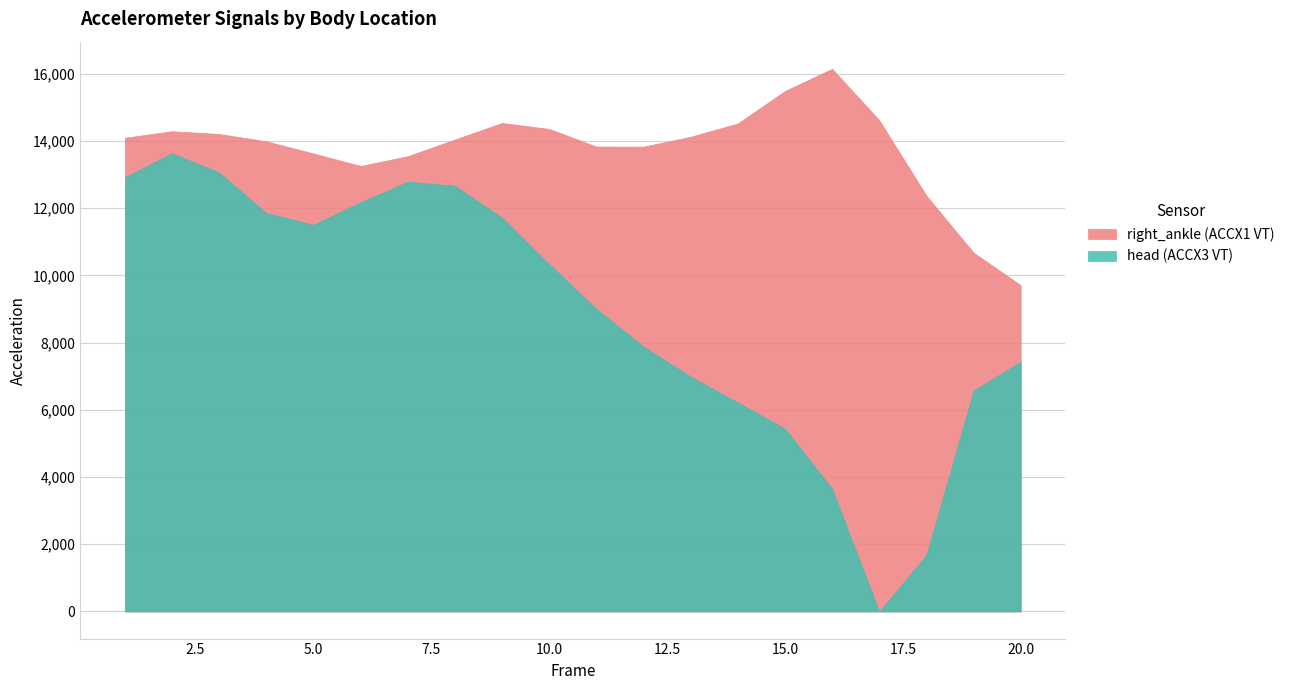

What is the lowest value of the right_ankle (ACCX1 VT) series?

9710.7